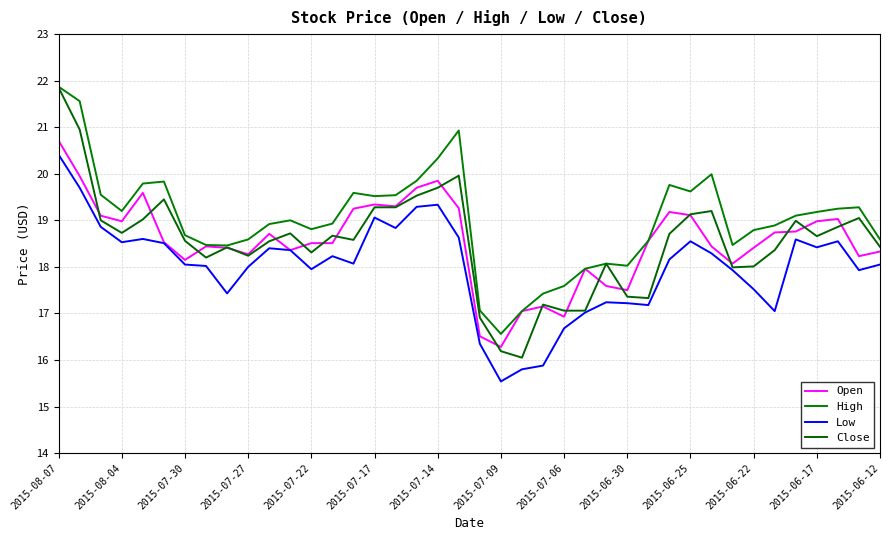

How many interior local peaks does the High series have?

8